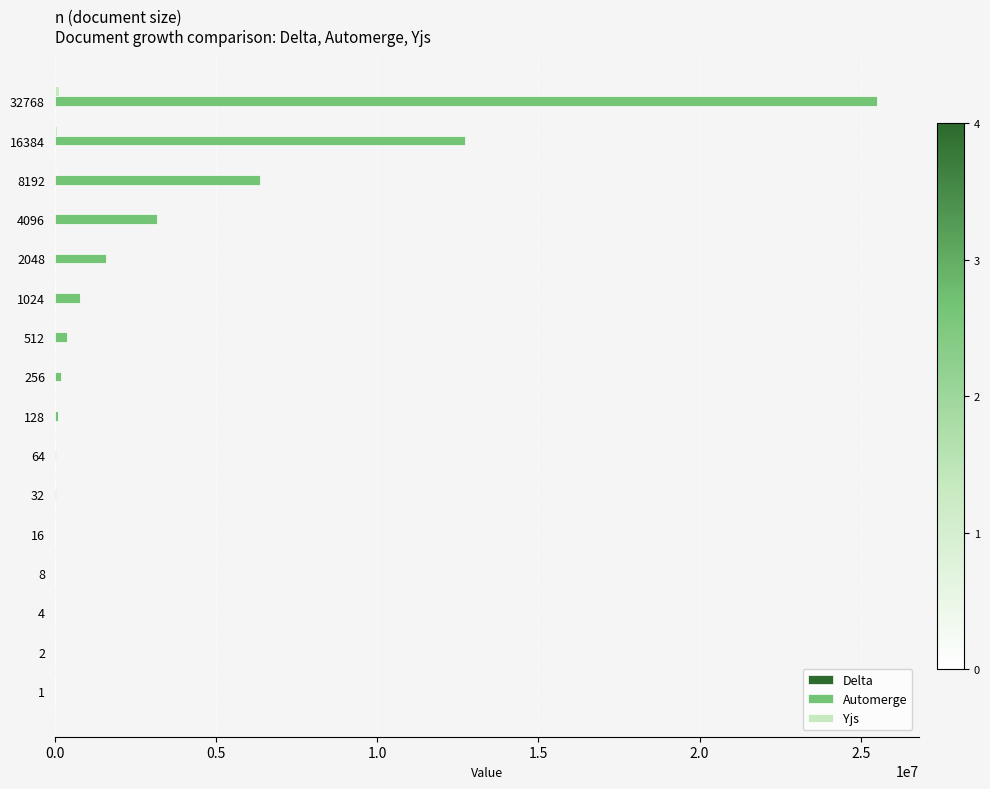

Which series has the largest total across all categories?

Automerge